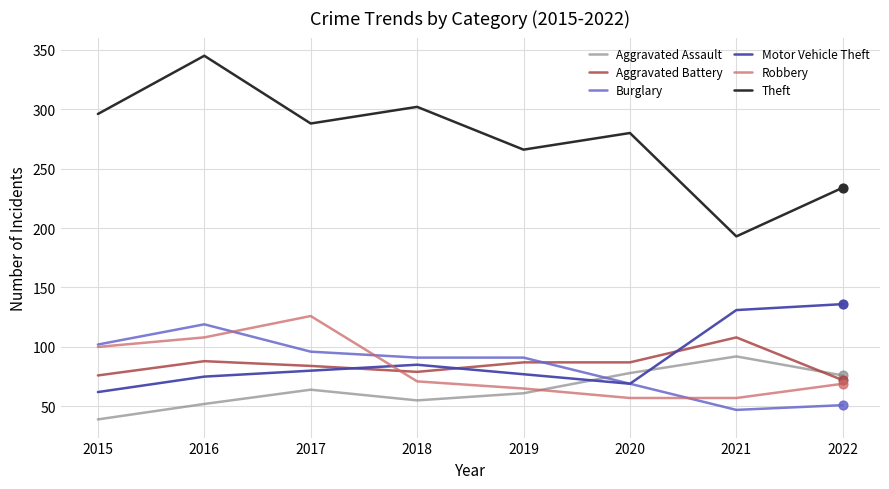

Between 2016 and 2017, which series saw the biggest shift?

Theft